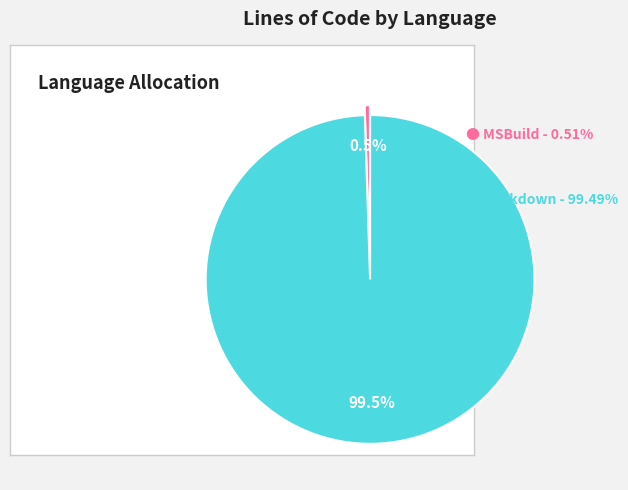

Is there a majority slice in this chart?

Yes